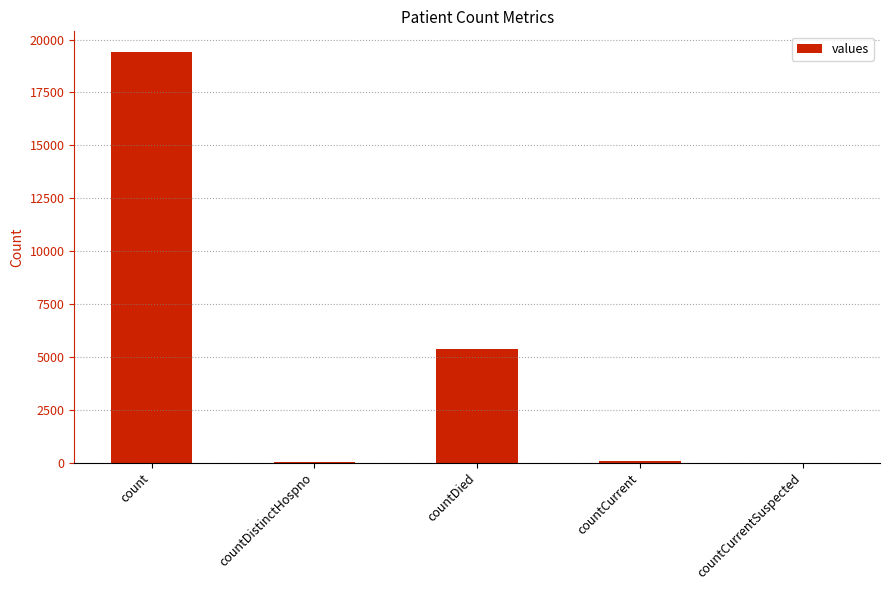

What is the maximum value shown in the chart?

19420